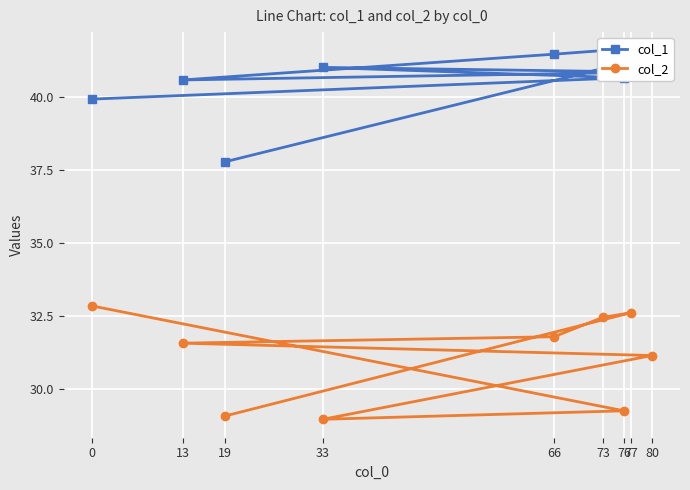

What is the spread (max minus min) of values at 0?

7.1